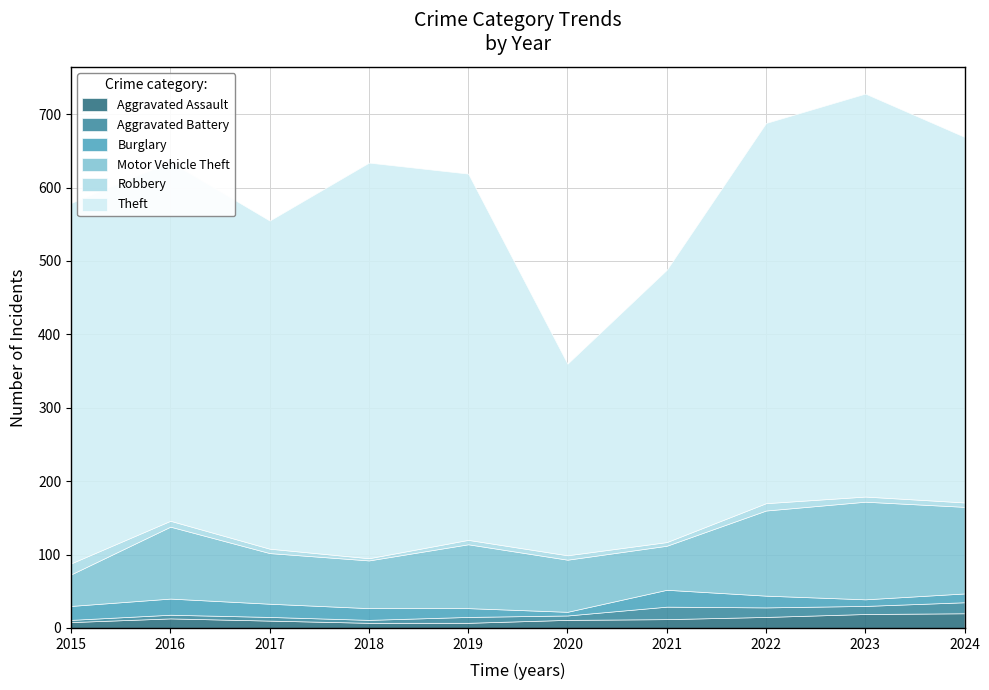

True or false: Burglary has more than 0 interior local peaks.

True